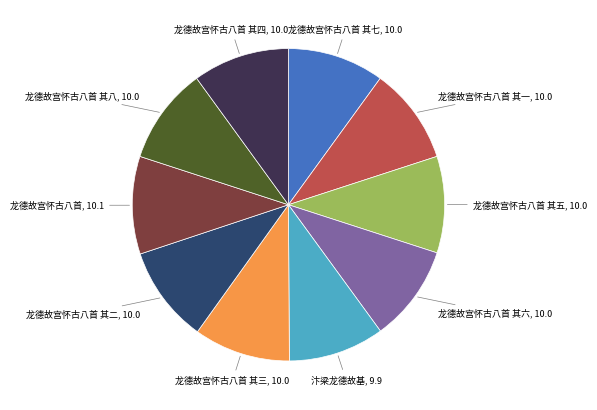

Do 龙德故宫怀古八首 其一 and 龙德故宫怀古八首 其四 together represent more than half of the pie?

No